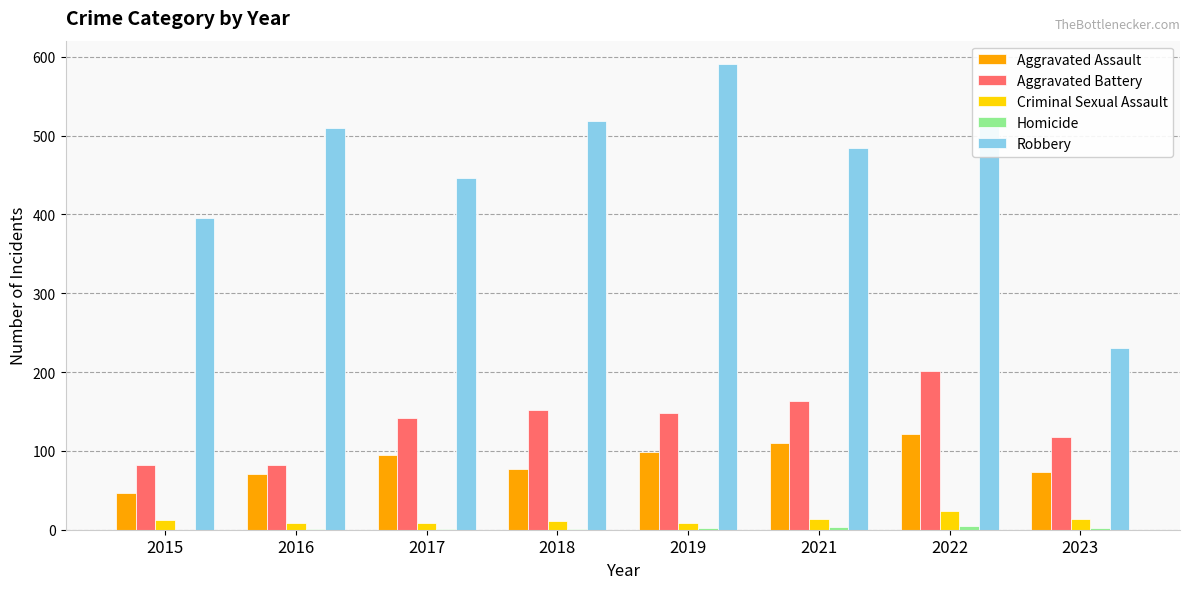

True or false: Aggravated Battery has a value of 95 at 2022.

False